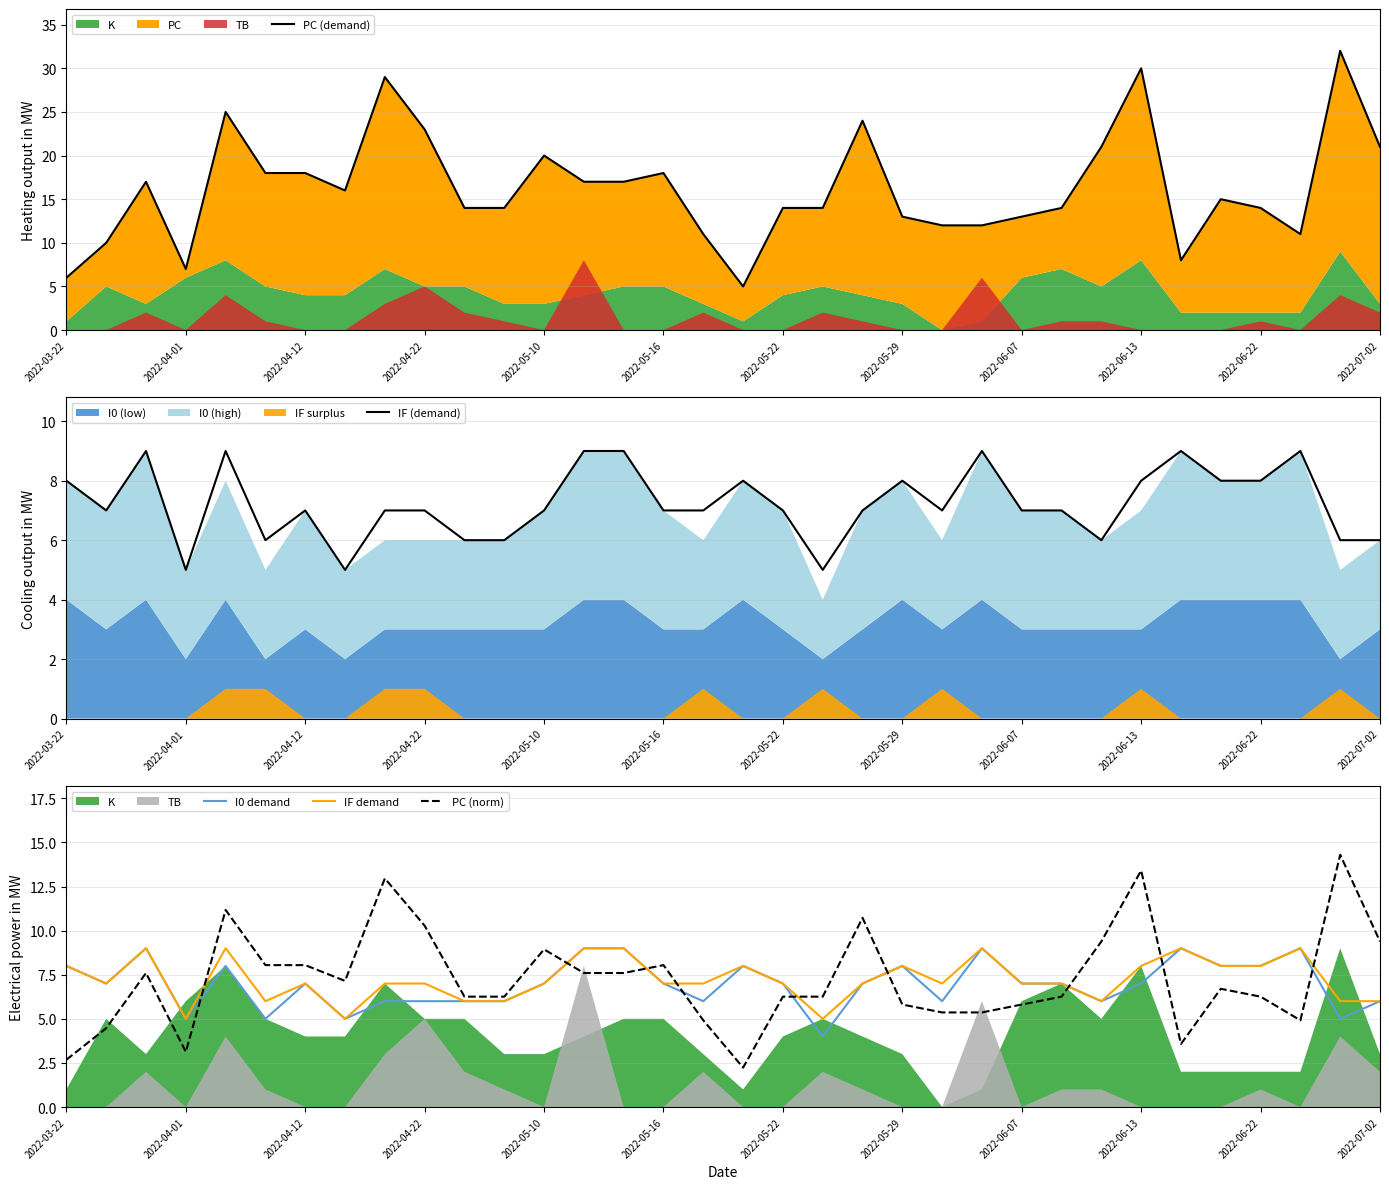

True or false: I0 demand has a value of 6.0 at 2022-04-22.

True